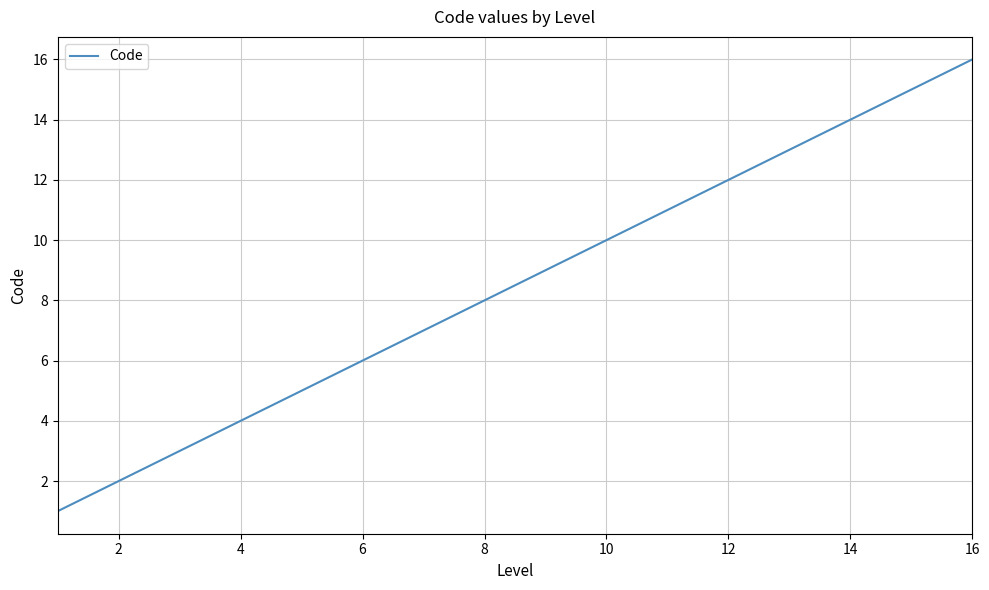

What is the greatest value displayed?

16